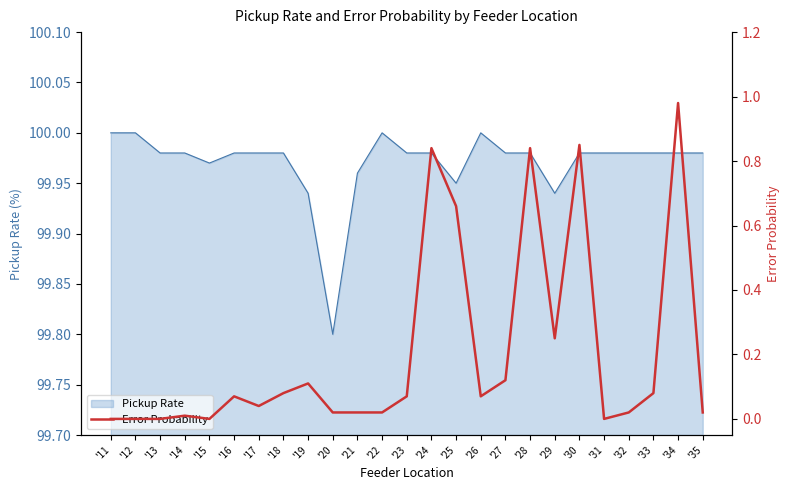

Rank the categories by value from lowest to highest.

'11, '12, '13, '15, '31, '14, '20, '21, '22, '32, '35, '17, '16, '23, '26, '18, '33, '19, '27, '29, '25, '24, '28, '30, '34